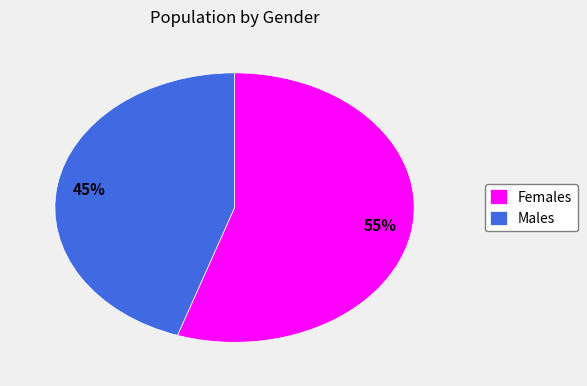

True or false: Males accounts for 30% of the total.

False